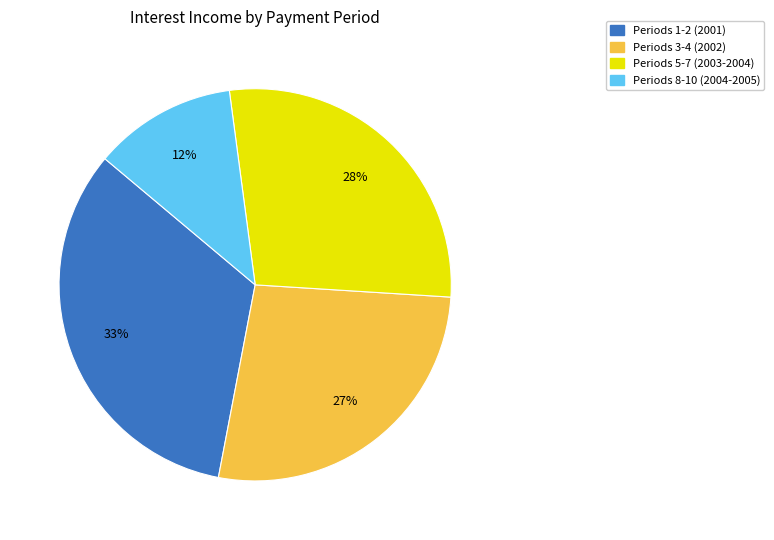

To the nearest percent, what is the average slice percentage?

25%